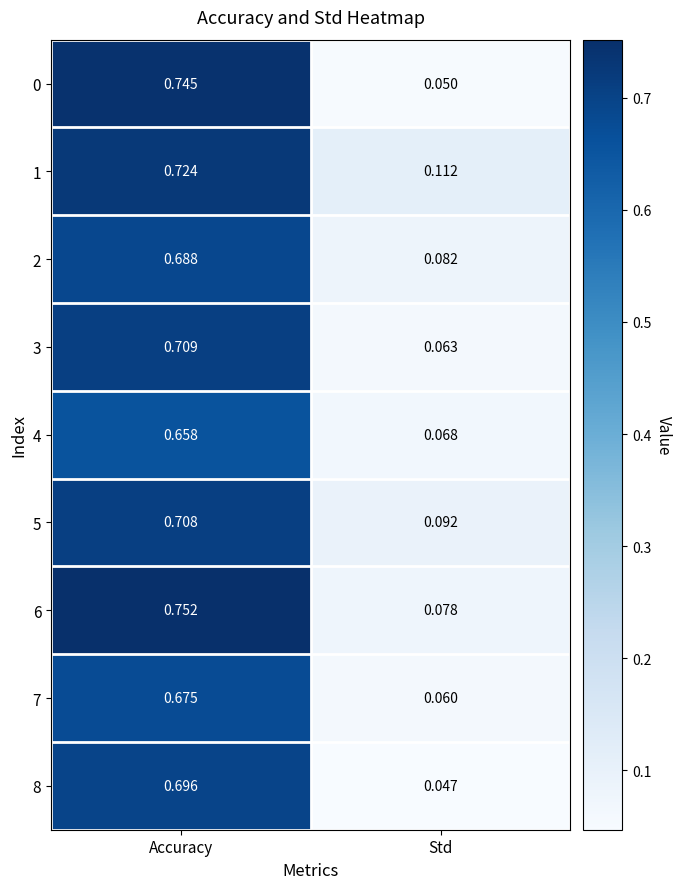

List the labels in order of 0 value, smallest first.

Std, Accuracy